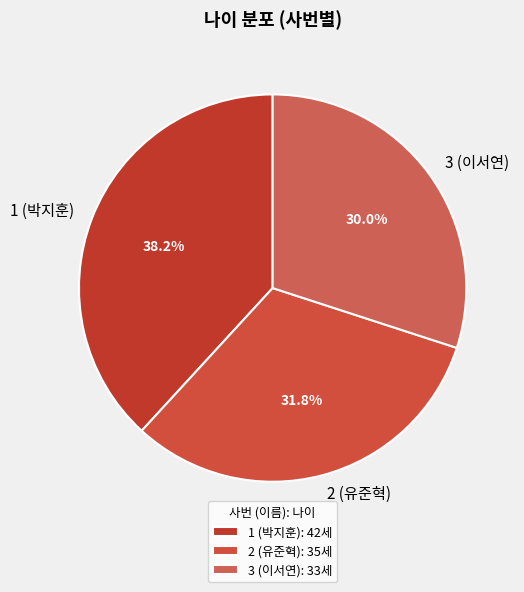

Which category has the biggest portion of the pie?

1 (박지훈)